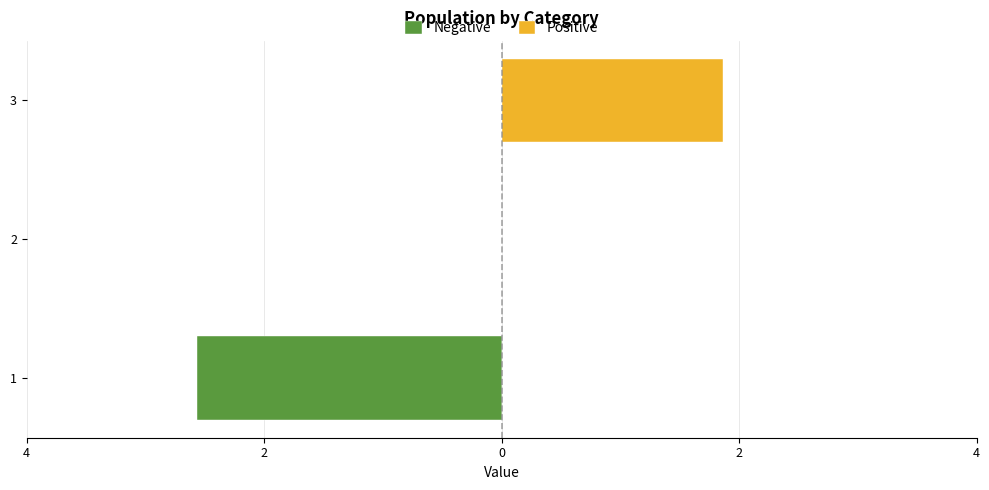

What are all the series names shown in the legend?

Negative, Positive